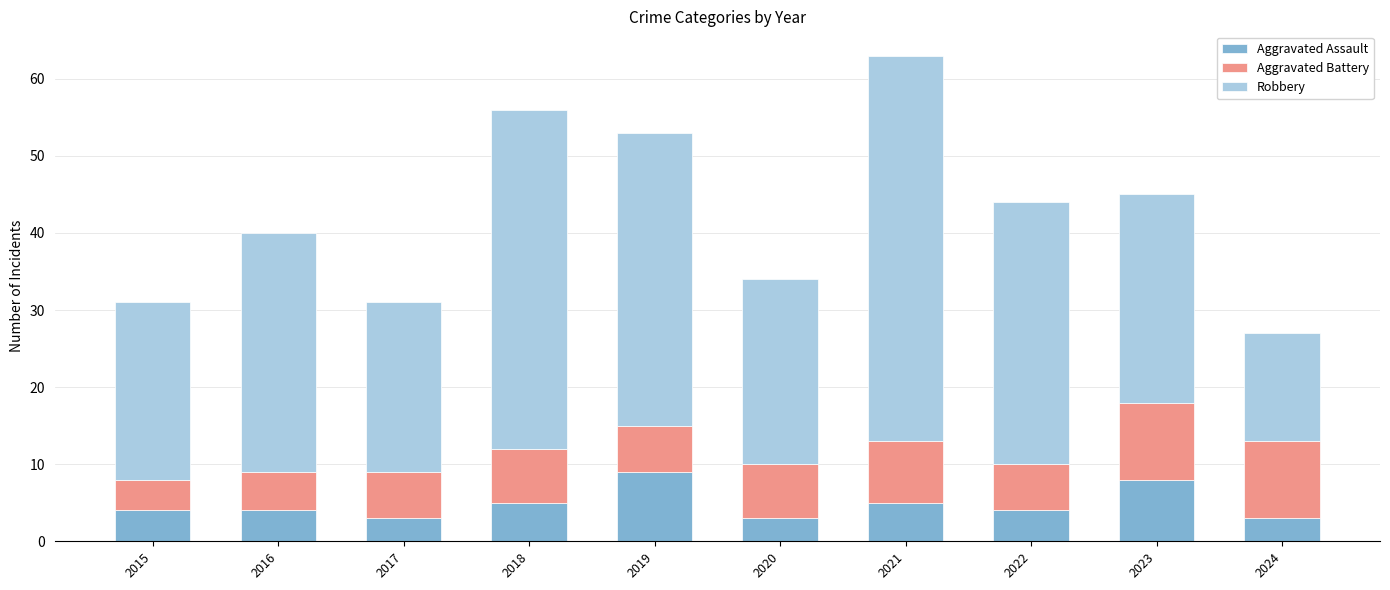

What is the difference between the maximum and minimum values in the Aggravated Assault series?

6